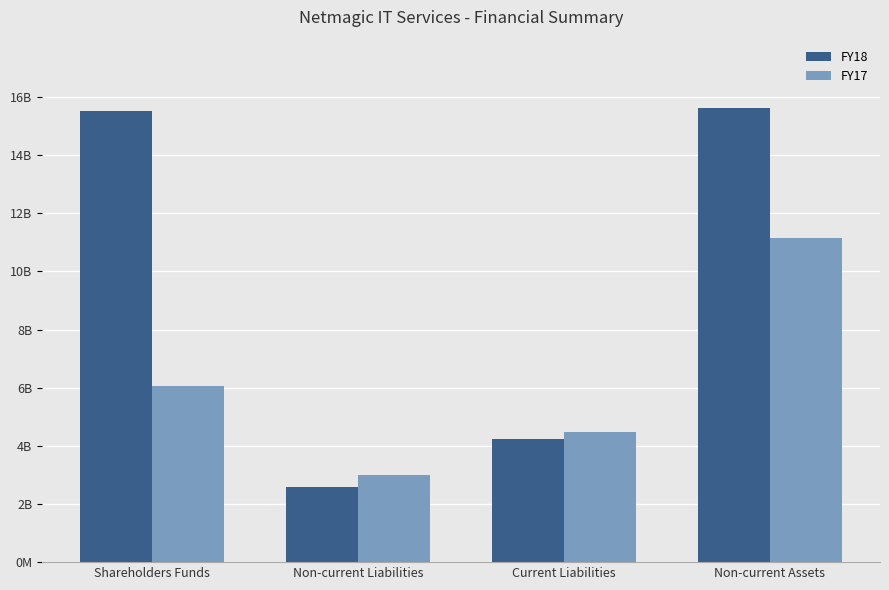

What is the label of the 1st bar from the left?

Shareholders Funds